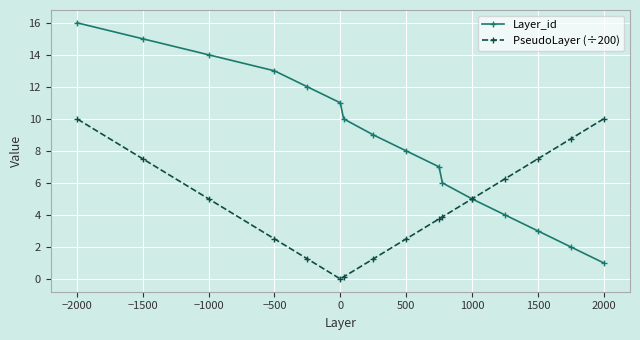

How many lines are shown in the chart?

2